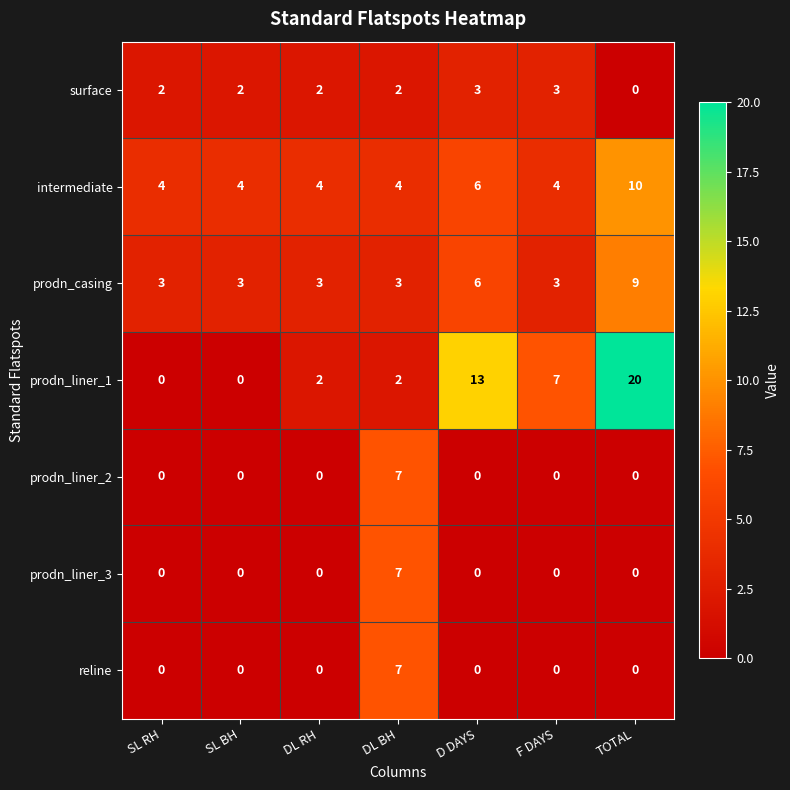

Which label corresponds to the largest value in the chart?

TOTAL